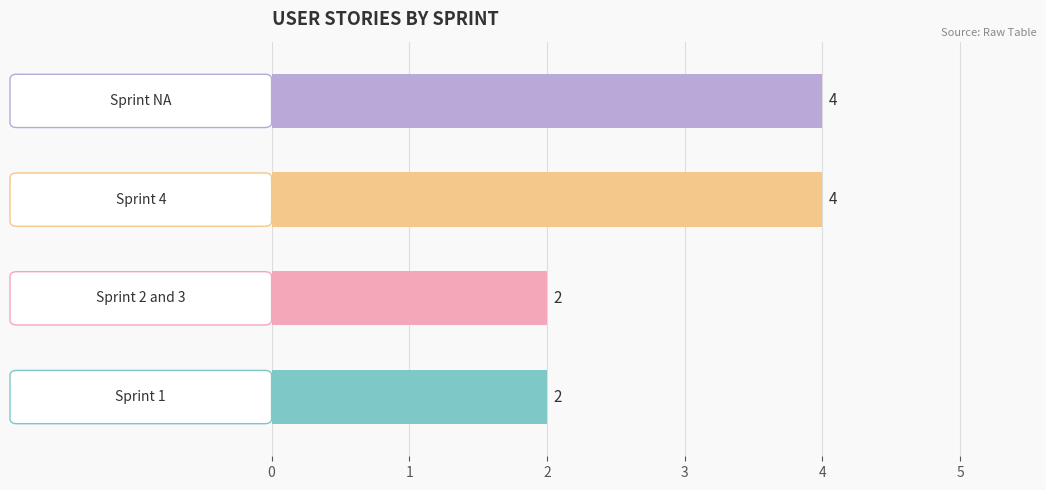

What is the greatest value displayed?

4